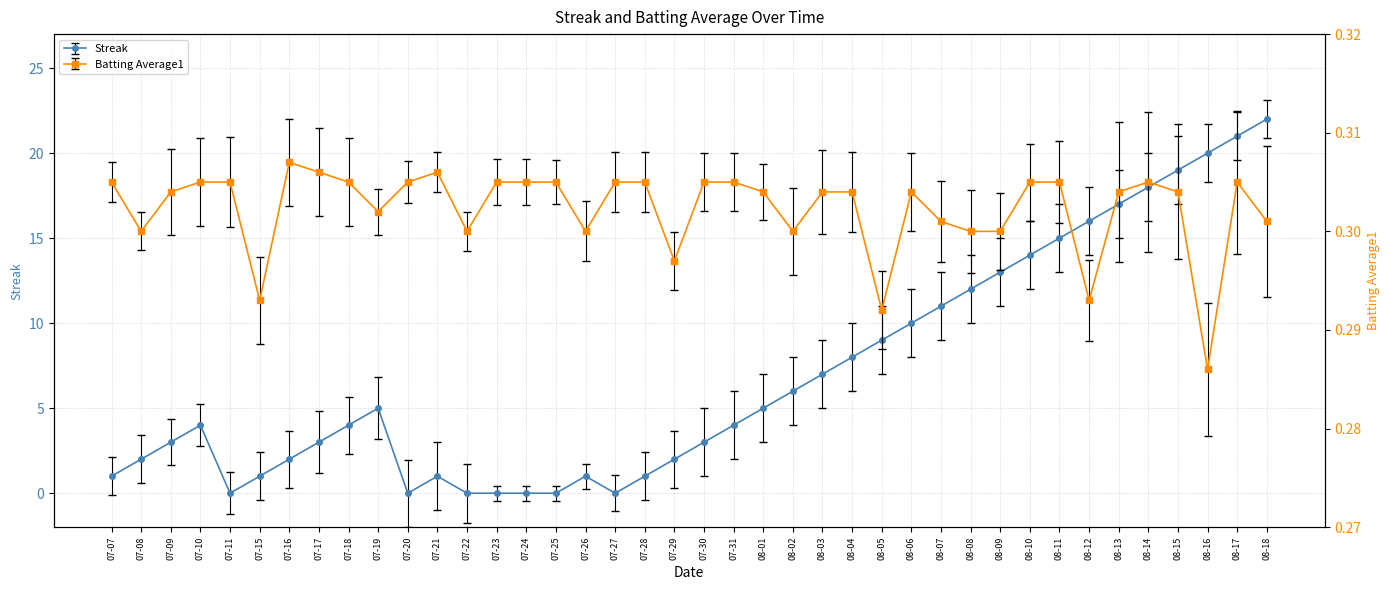

True or false: Streak has more than 1 points higher than both neighbors.

True